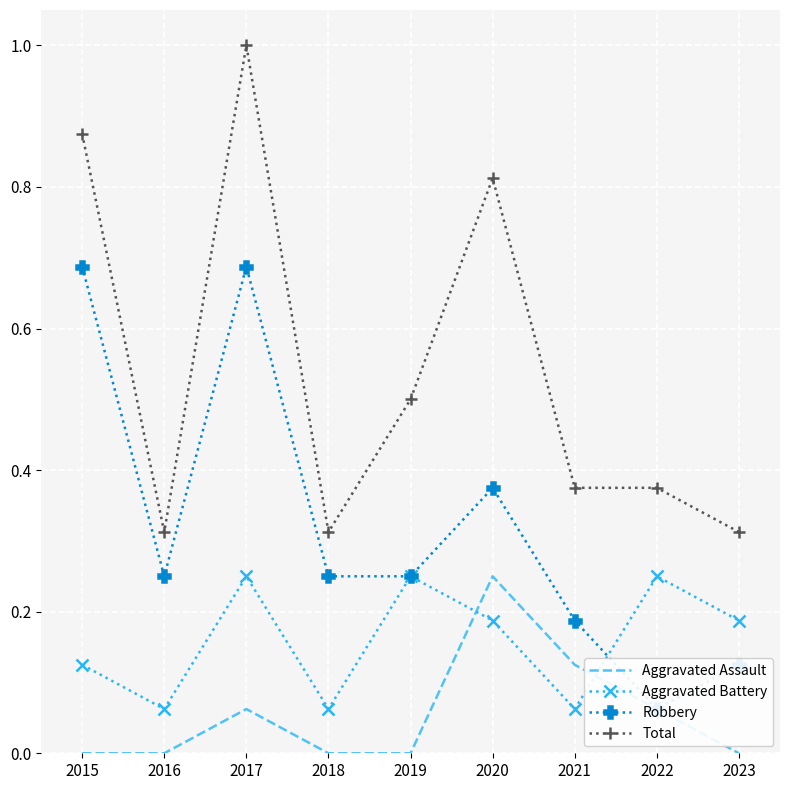

At which category is the sum across all series the highest?

2017